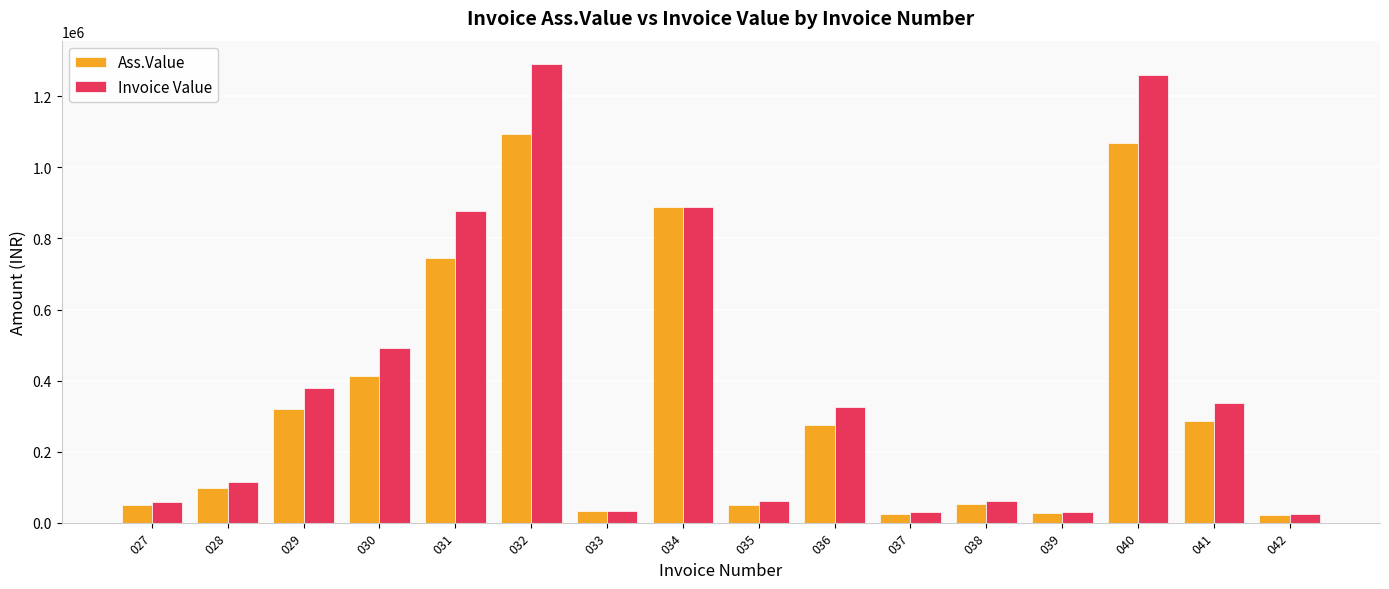

What is the spread (max minus min) of values at 027?

8730